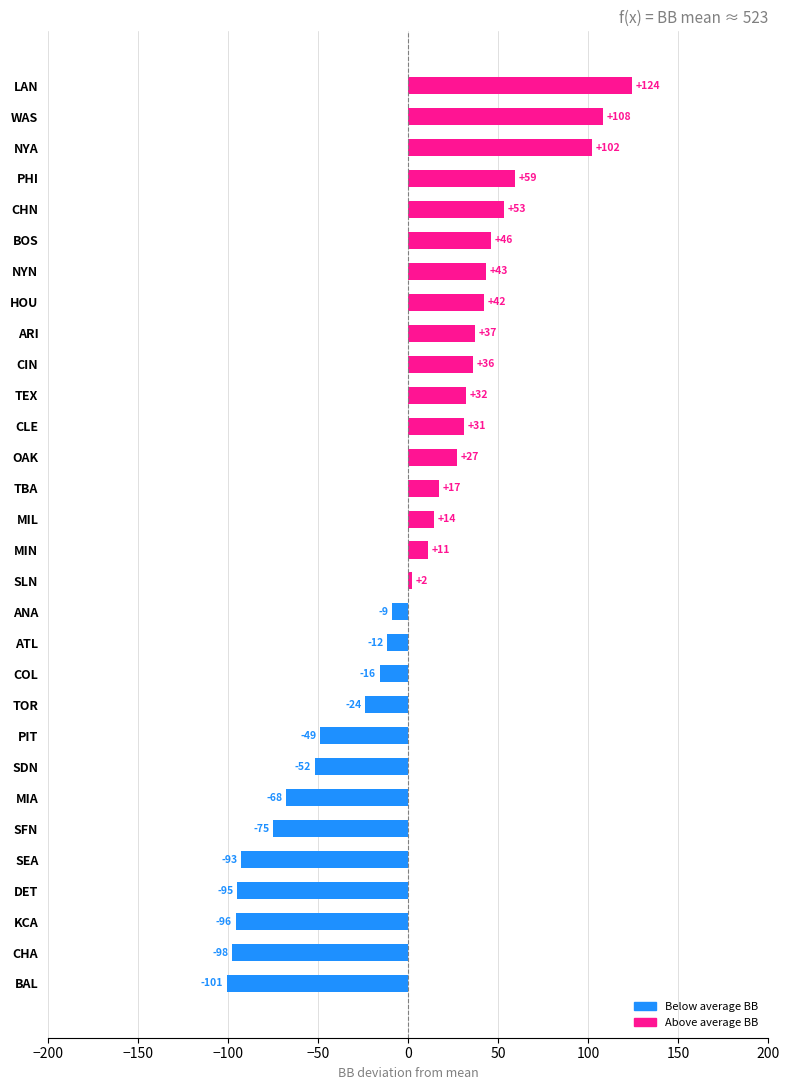

Which category has the lowest value across all series?

BAL